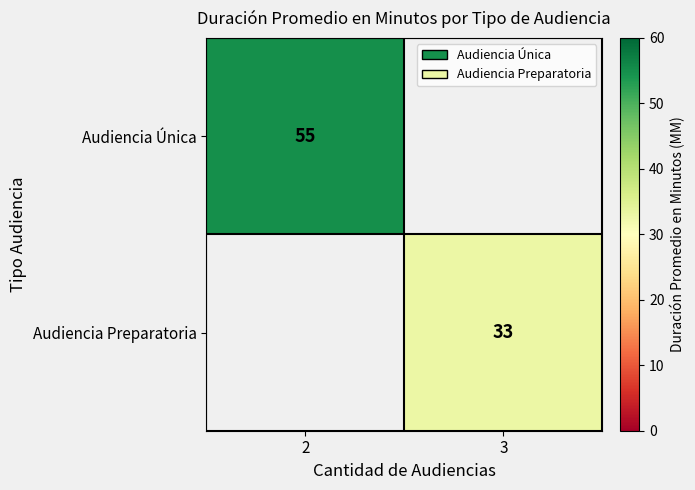

True or false: Audiencia Única has a value of 74 at 2.

False